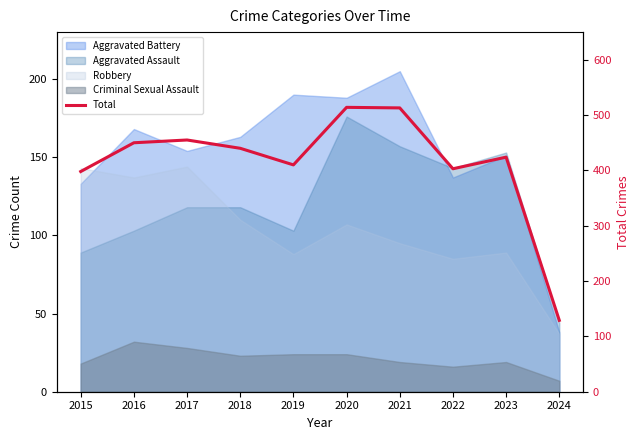

What is the value of the 1st point from the left?

398